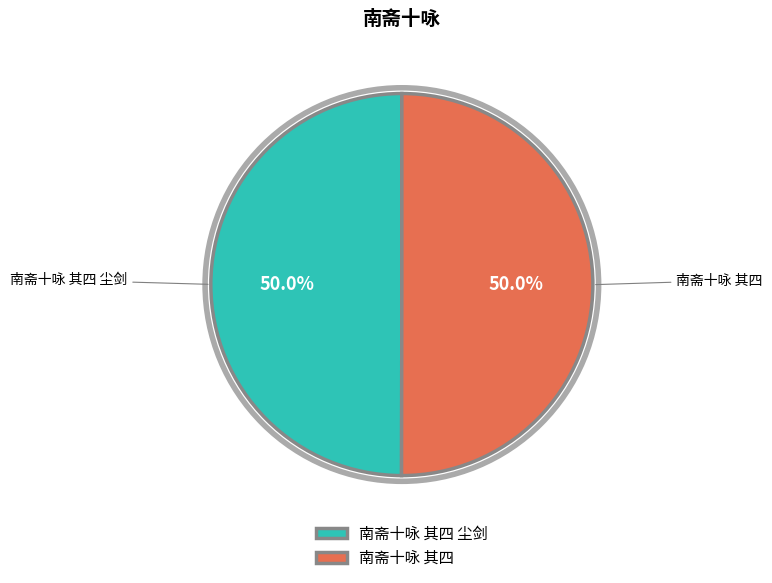

Do 南斋十咏 其四 尘剑 and 南斋十咏 其四 together represent more than half of the pie?

Yes